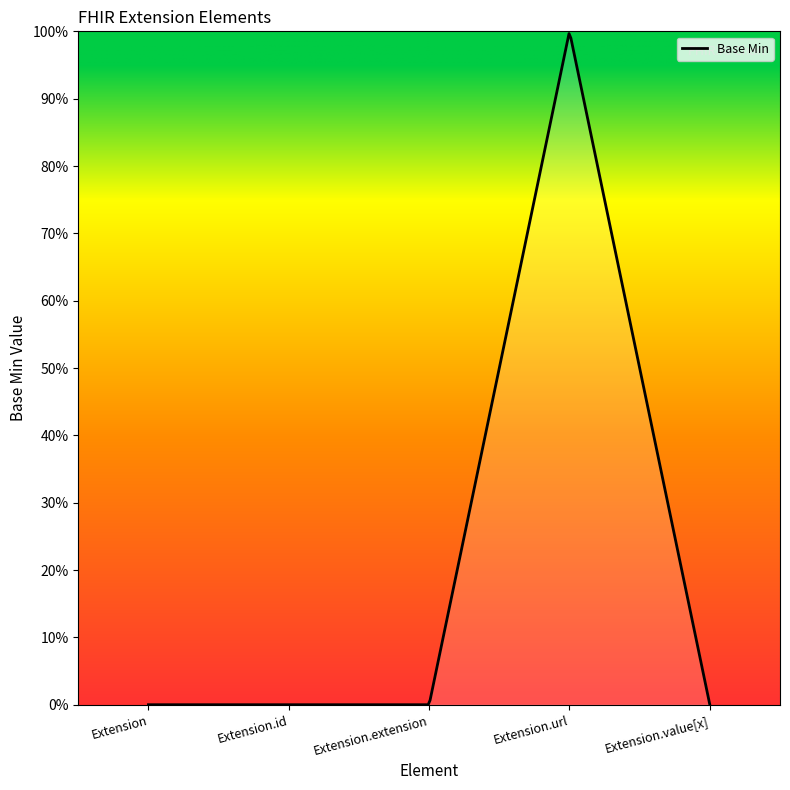

Does the chart display data point markers on the line(s)?

No